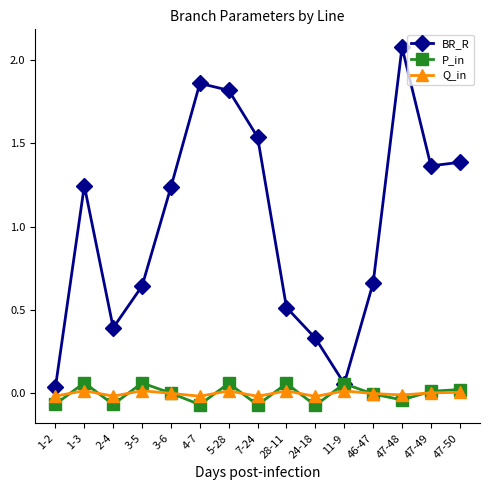

What is the label of the 11th point from the left?

11-9